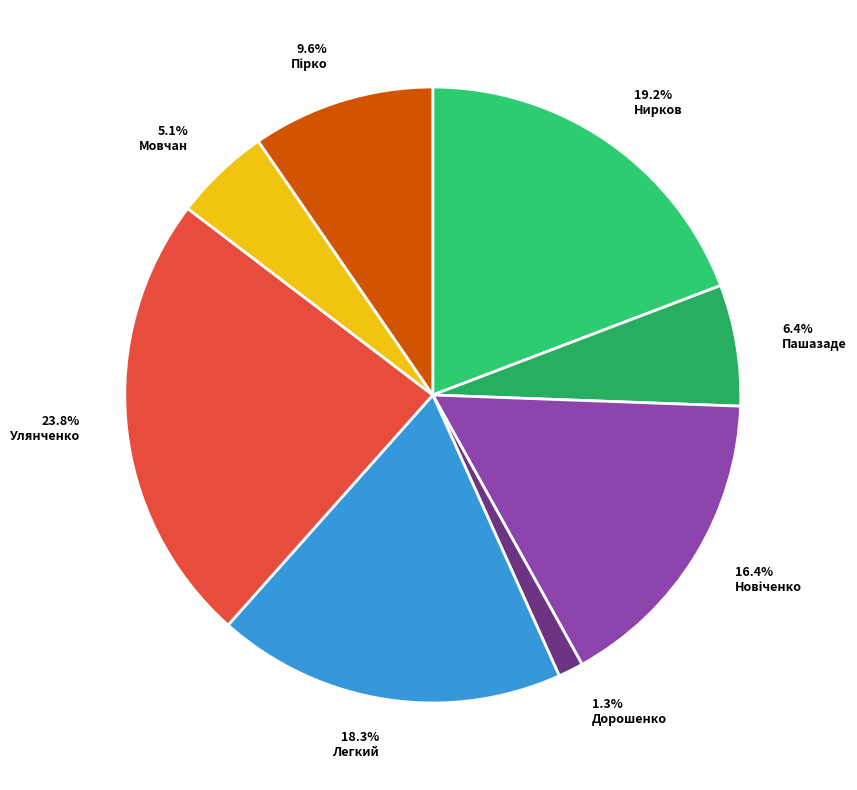

How many segments does this pie chart have?

8